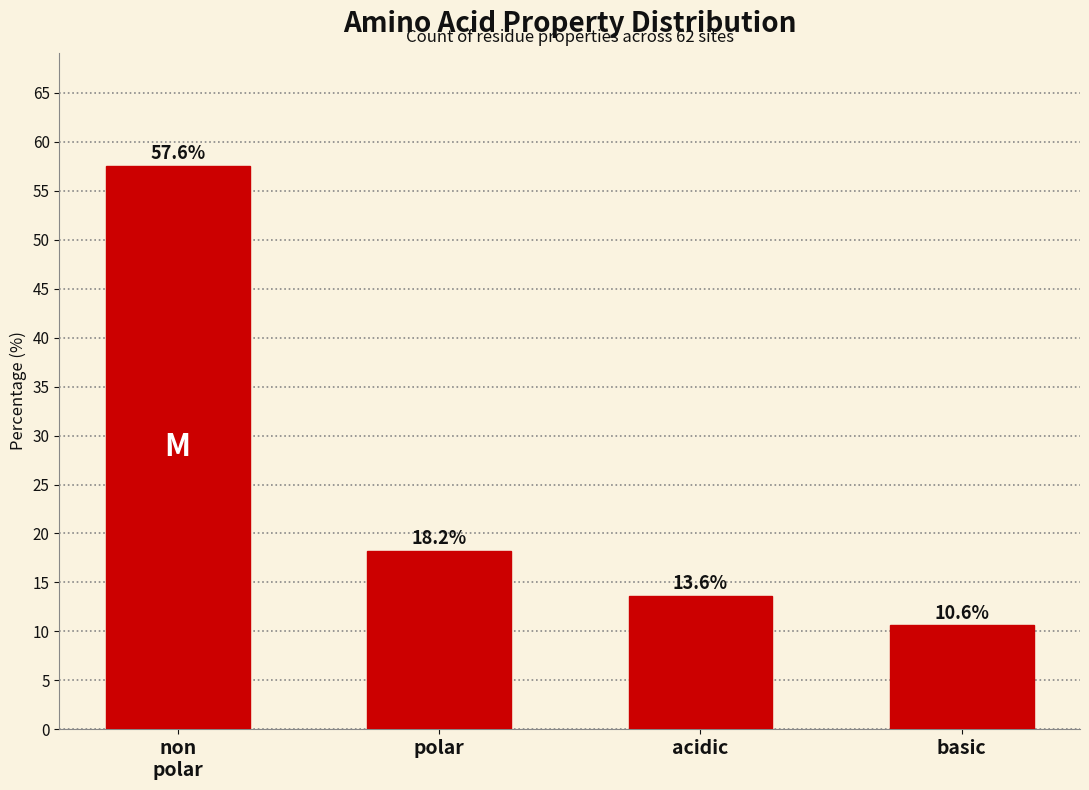

Reading left to right, list all the values displayed in this chart.

57.6	18.2	13.6	10.6